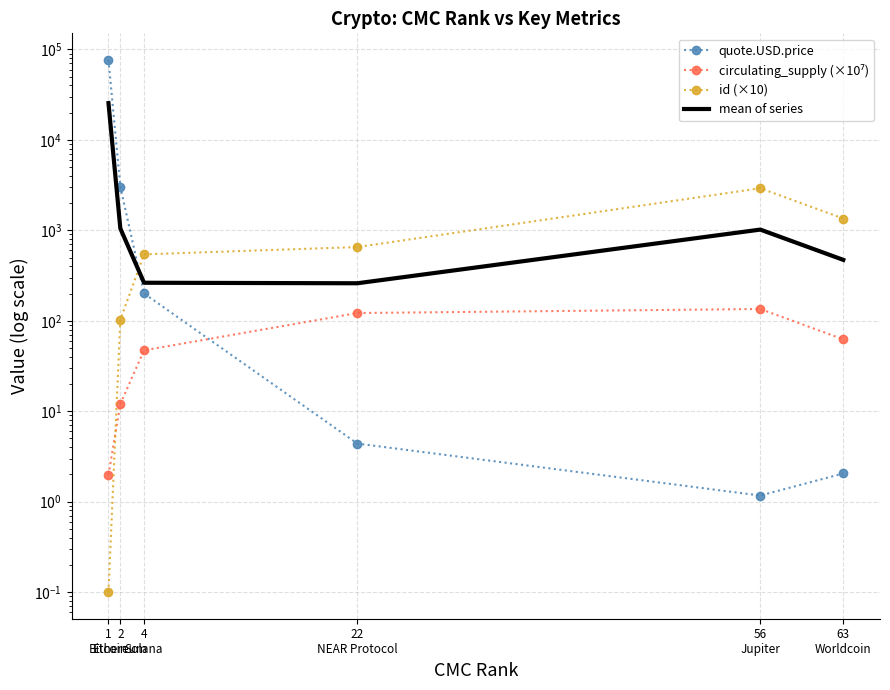

Which label corresponds to the largest value in the chart?

1
Bitcoin